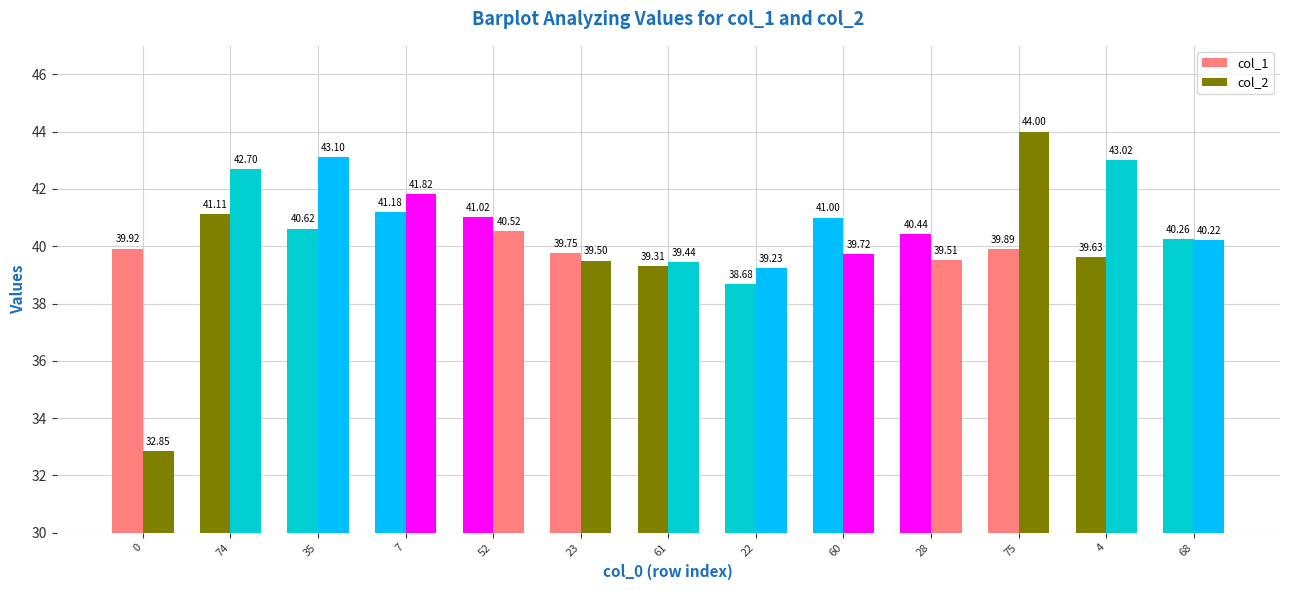

What is the value of the col_2 bar at the 5th from the left?

40.5